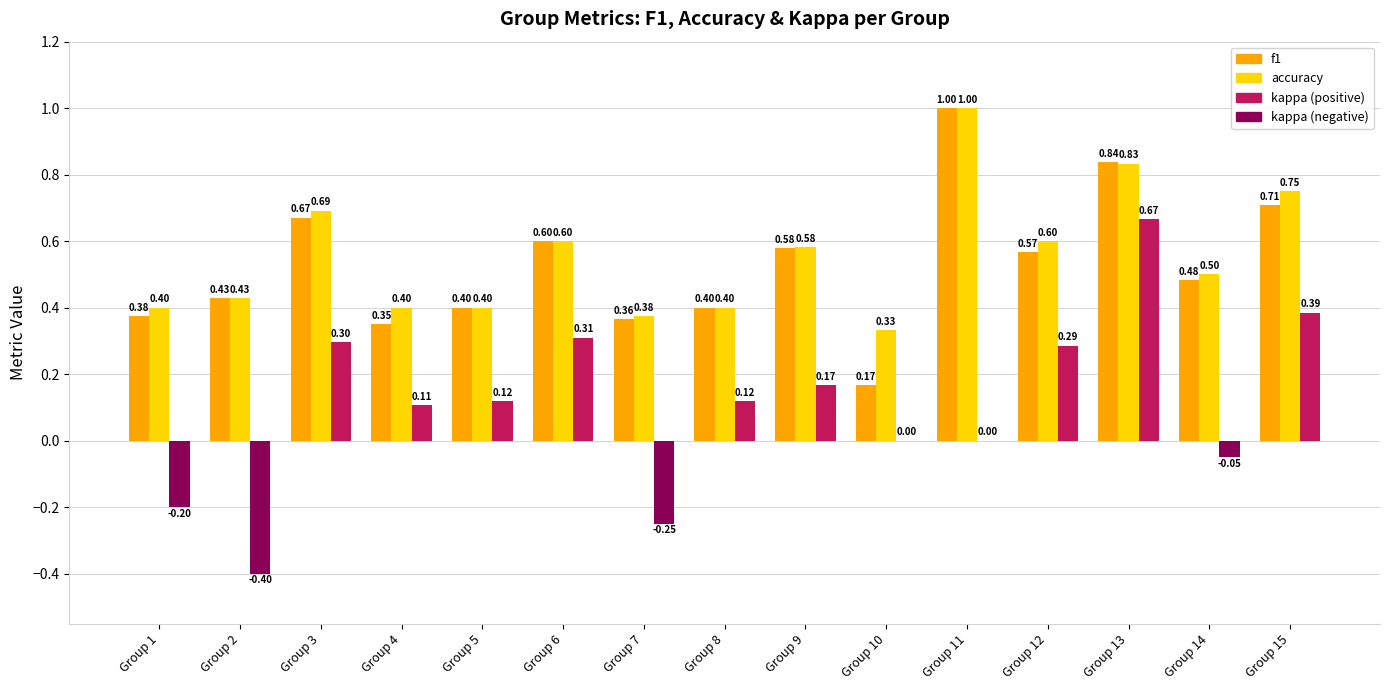

What is the total value across all series at Group 10?

0.5